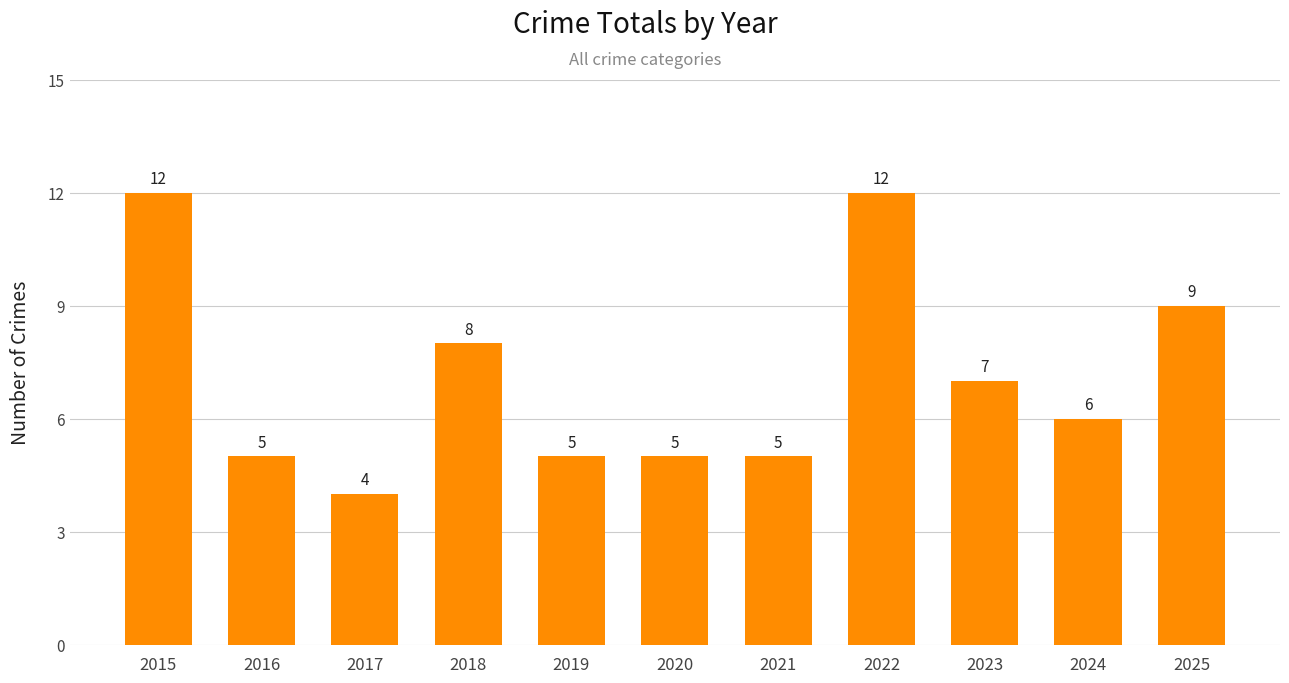

Read the value at 2022.

12